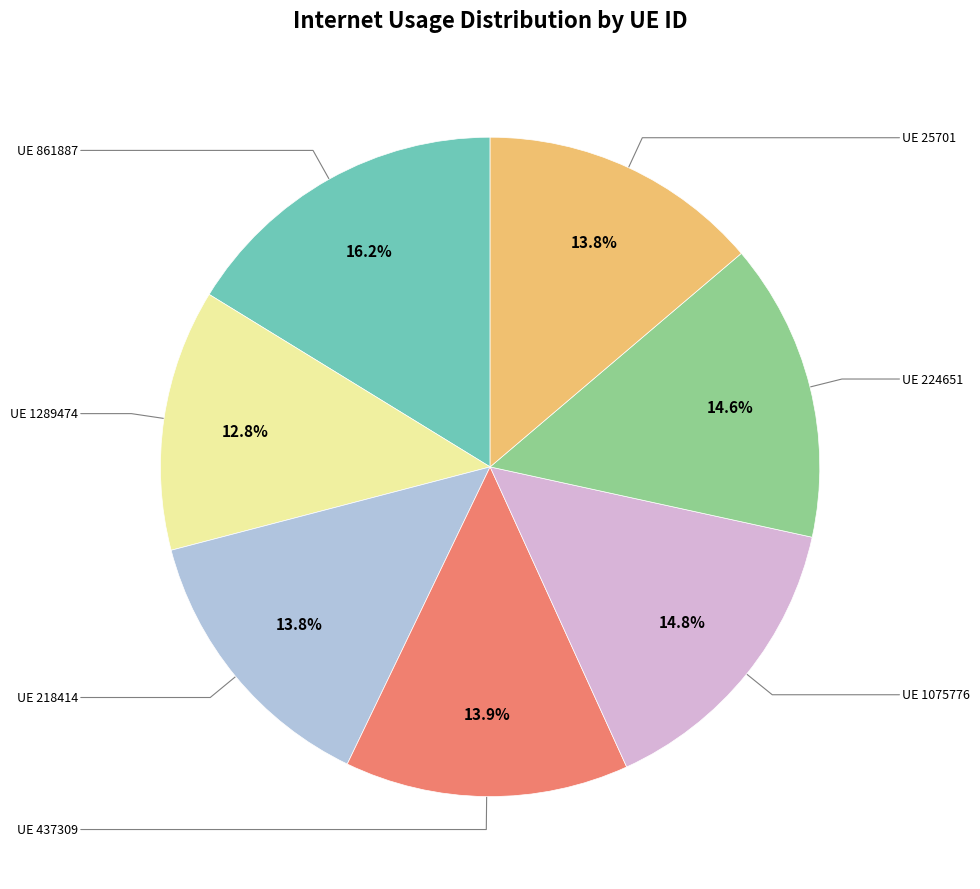

Is there a majority slice in this chart?

No